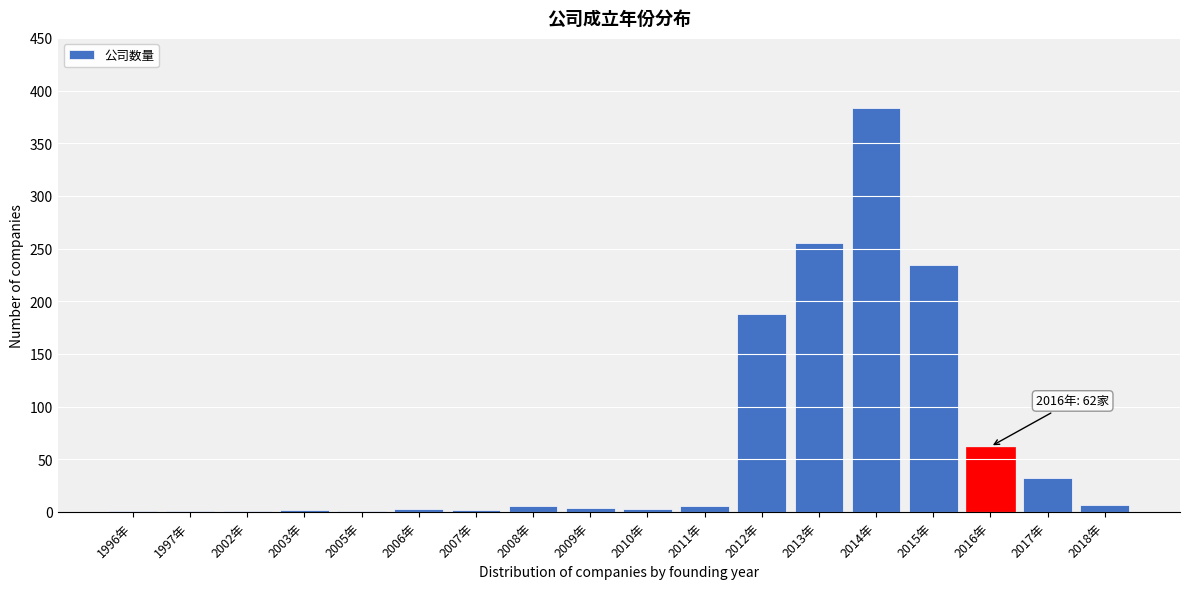

What is the greatest value displayed?

383